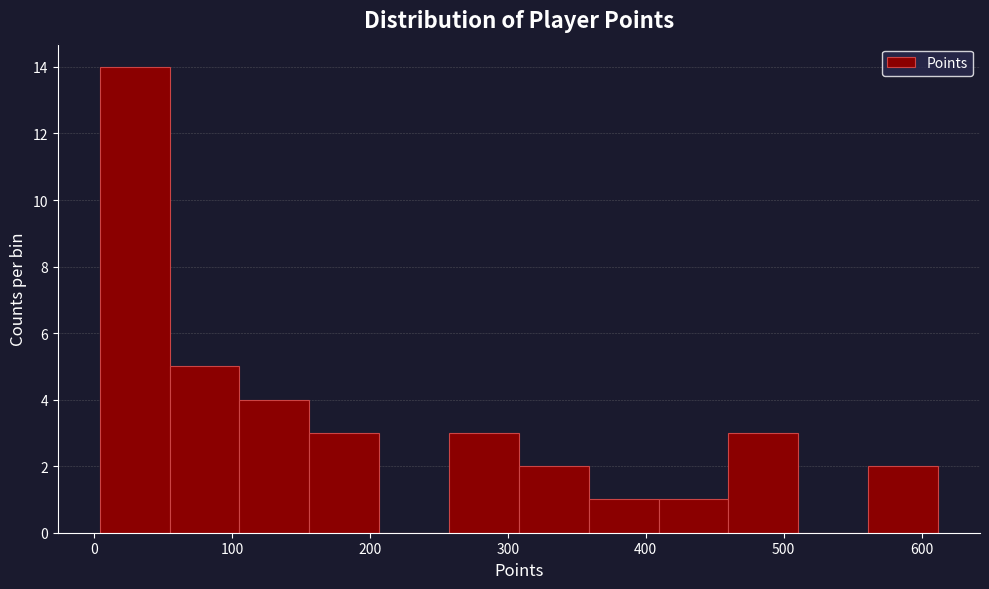

Over which range of the x-axis is the bar tallest?

0 to 50